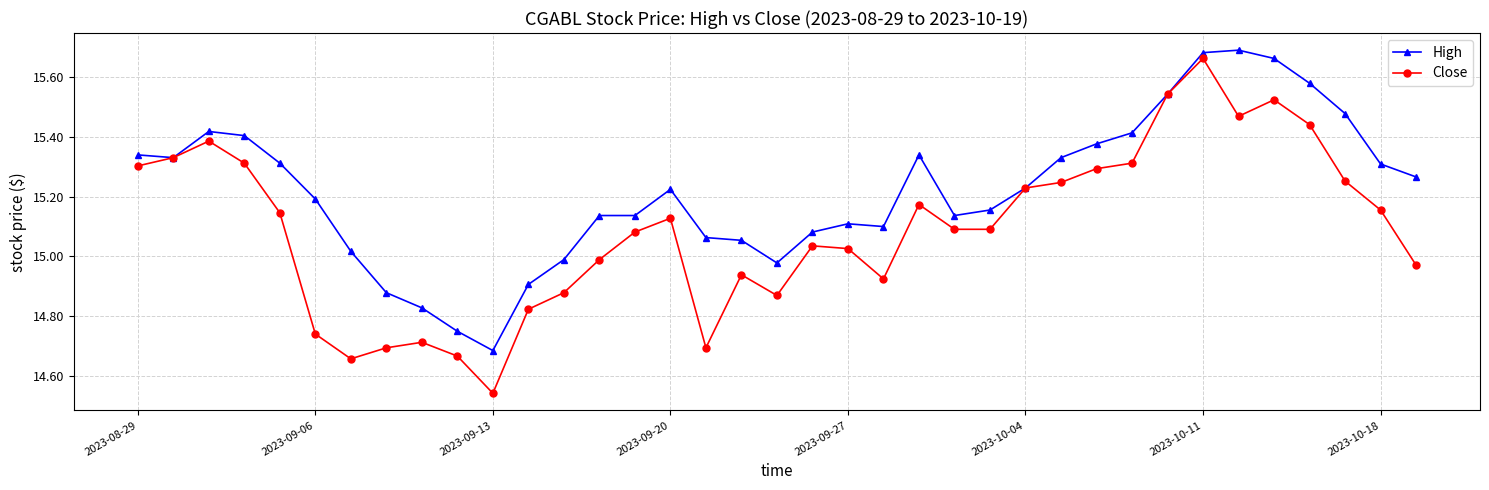

Which series has the widest spread of values?

Close